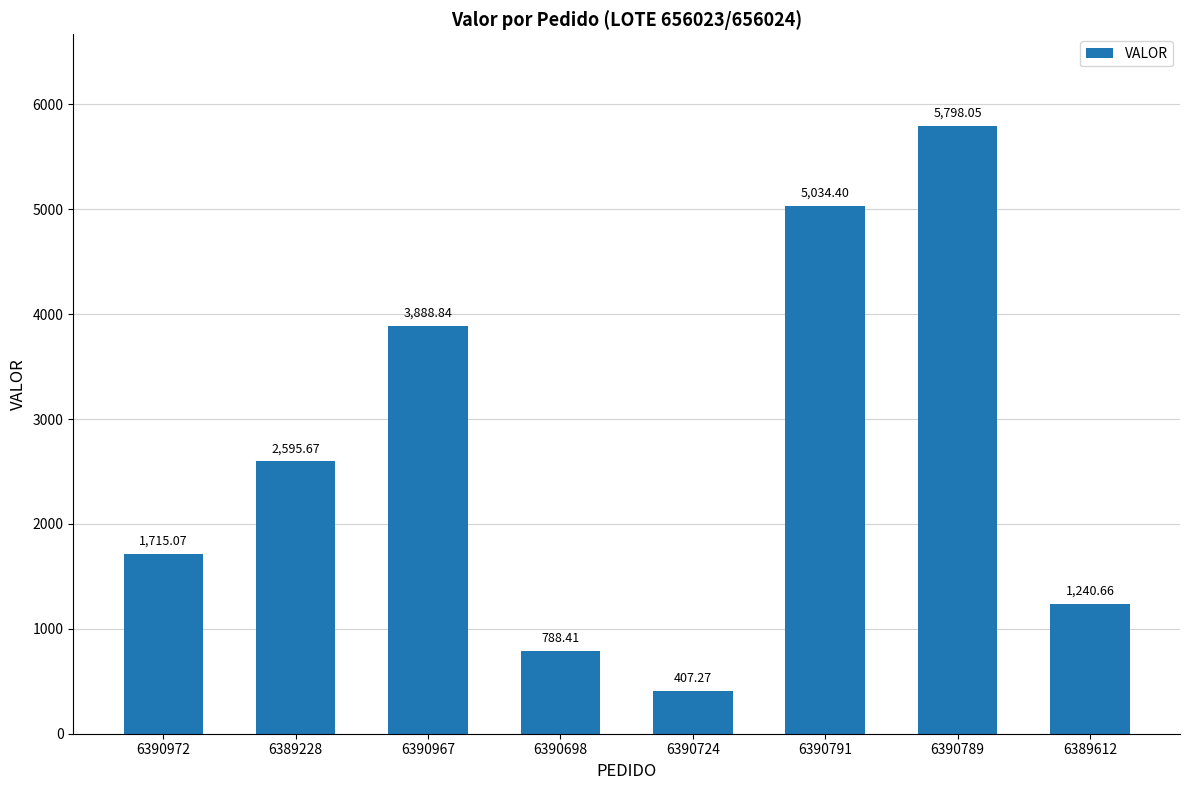

Reading right to left, list all the values displayed in this chart.

6389612=1240.7	6390789=5798.1	6390791=5034.4	6390724=407.3	6390698=788.4	6390967=3888.8	6389228=2595.7	6390972=1715.1